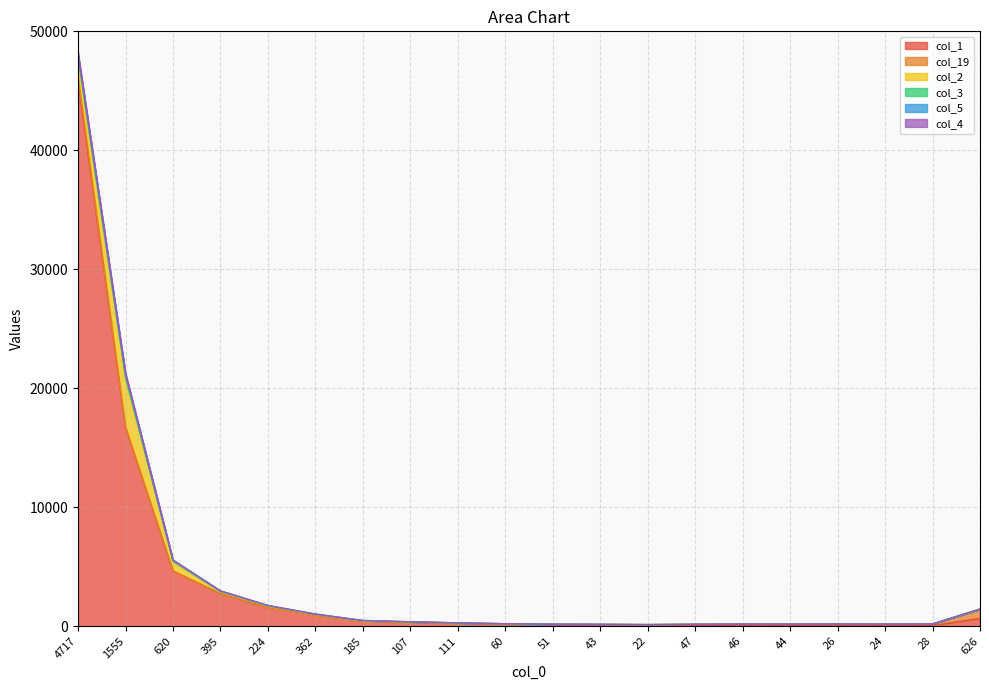

What is the sum of all col_4 values?

85220